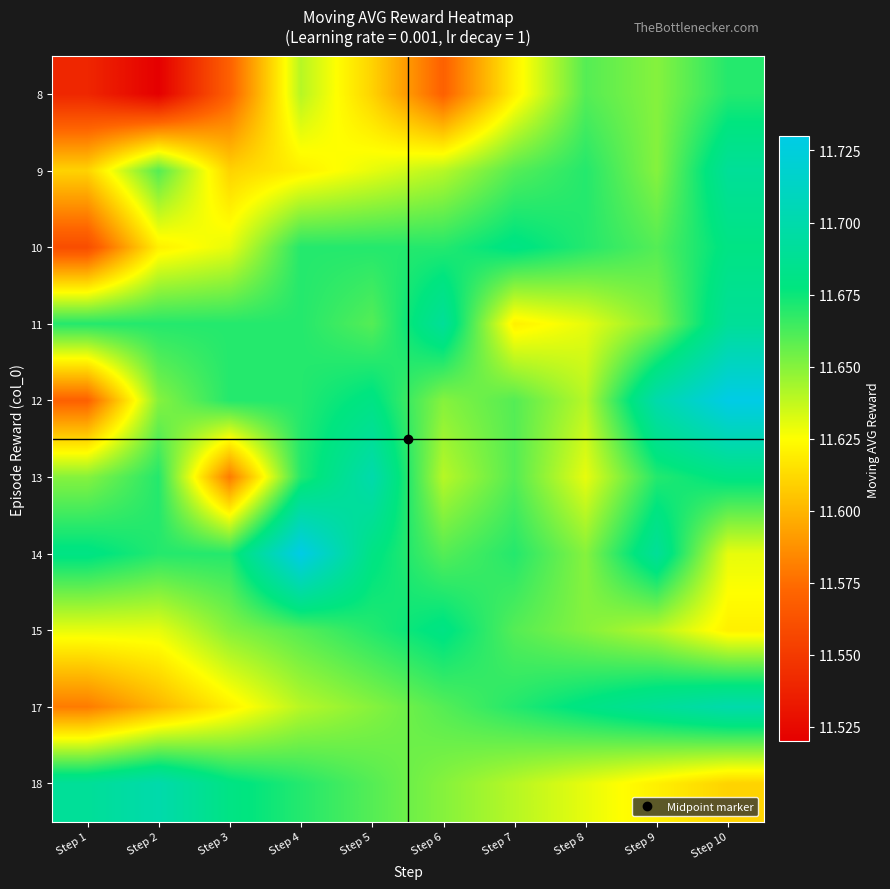

Count the number of categories in the chart.

10